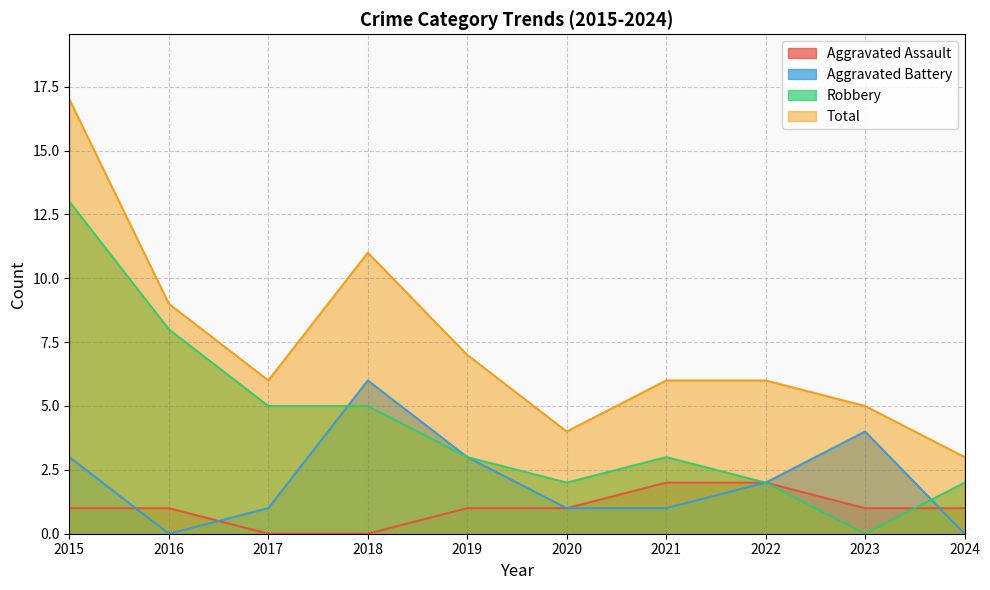

In Aggravated Battery, how many points are lower than both neighbors (excluding endpoints)?

1